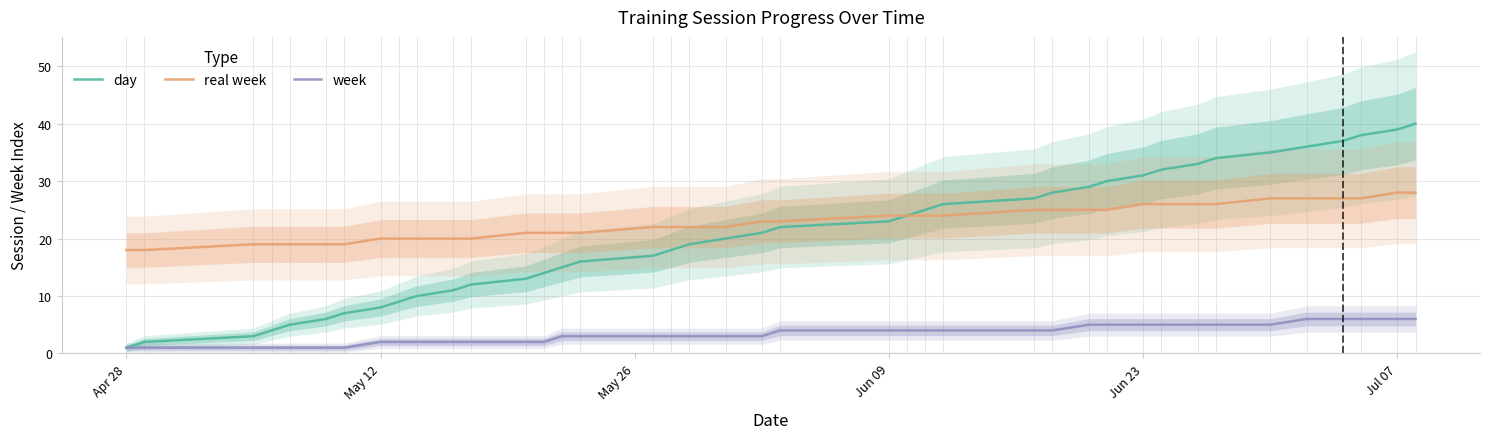

What is the lowest value of the real week series?

18